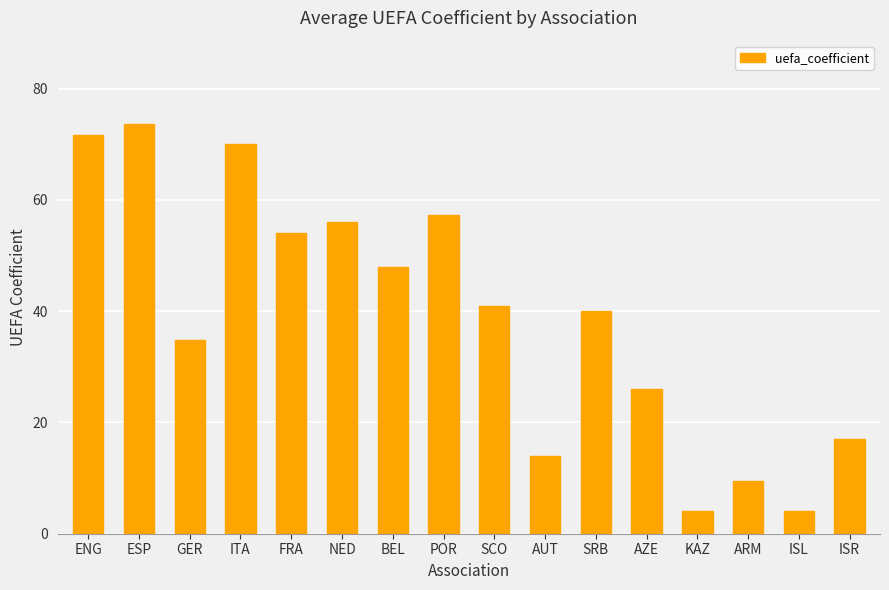

The chart shows a value of 73.6 at ESP. True or false?

True